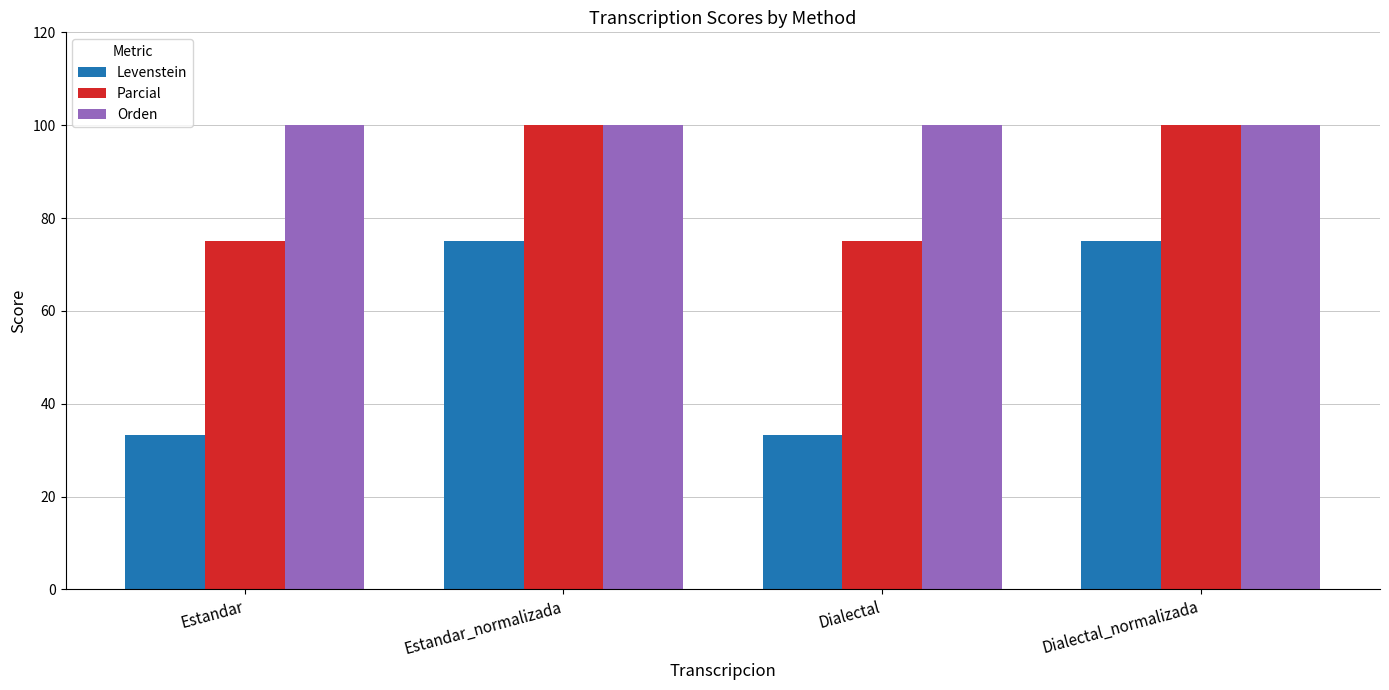

What is the sum of the Parcial values at Estandar and Estandar_normalizada?

175.0